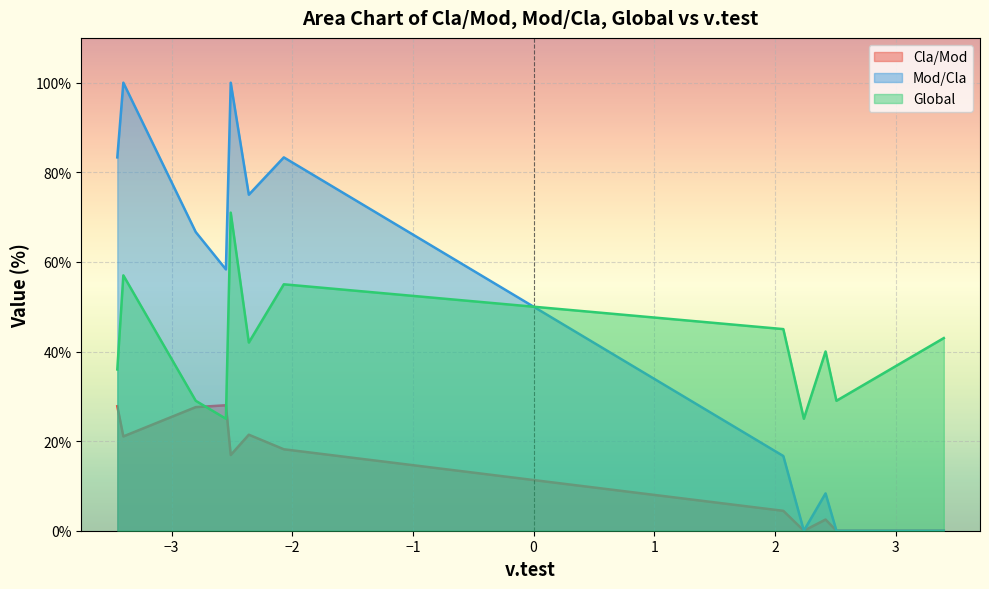

Which series has the widest spread of values?

Mod/Cla